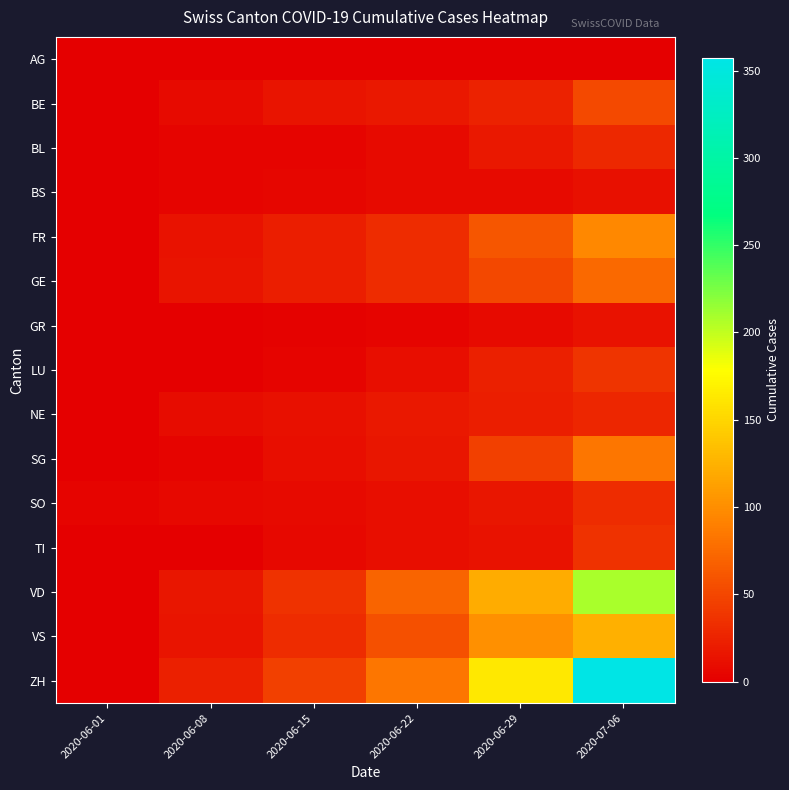

Reading left to right, list all the values displayed in this chart.

AG: 2020-06-01=0	2020-06-08=0	2020-06-15=0	2020-06-22=0	2020-06-29=0	2020-07-06=0
BE: 2020-06-01=0	2020-06-08=8	2020-06-15=14	2020-06-22=17	2020-06-29=25	2020-07-06=52
BL: 2020-06-01=1	2020-06-08=3	2020-06-15=4	2020-06-22=7	2020-06-29=17	2020-07-06=29
BS: 2020-06-01=0	2020-06-08=4	2020-06-15=5	2020-06-22=7	2020-06-29=7	2020-07-06=12
FR: 2020-06-01=0	2020-06-08=13	2020-06-15=22	2020-06-22=32	2020-06-29=61	2020-07-06=95
GE: 2020-06-01=1	2020-06-08=14	2020-06-15=22	2020-06-22=32	2020-06-29=51	2020-07-06=75
GR: 2020-06-01=0	2020-06-08=1	2020-06-15=2	2020-06-22=3	2020-06-29=8	2020-07-06=13
LU: 2020-06-01=0	2020-06-08=0	2020-06-15=3	2020-06-22=10	2020-06-29=23	2020-07-06=37
NE: 2020-06-01=0	2020-06-08=9	2020-06-15=12	2020-06-22=18	2020-06-29=21	2020-07-06=27
SG: 2020-06-01=0	2020-06-08=4	2020-06-15=11	2020-06-22=16	2020-06-29=46	2020-07-06=83
SO: 2020-06-01=3	2020-06-08=6	2020-06-15=8	2020-06-22=11	2020-06-29=16	2020-07-06=32
TI: 2020-06-01=0	2020-06-08=1	2020-06-15=6	2020-06-22=11	2020-06-29=13	2020-07-06=36
VD: 2020-06-01=0	2020-06-08=16	2020-06-15=35	2020-06-22=71	2020-06-29=121	2020-07-06=208
VS: 2020-06-01=0	2020-06-08=14	2020-06-15=32	2020-06-22=56	2020-06-29=101	2020-07-06=123
ZH: 2020-06-01=0	2020-06-08=23	2020-06-15=45	2020-06-22=83	2020-06-29=162	2020-07-06=357